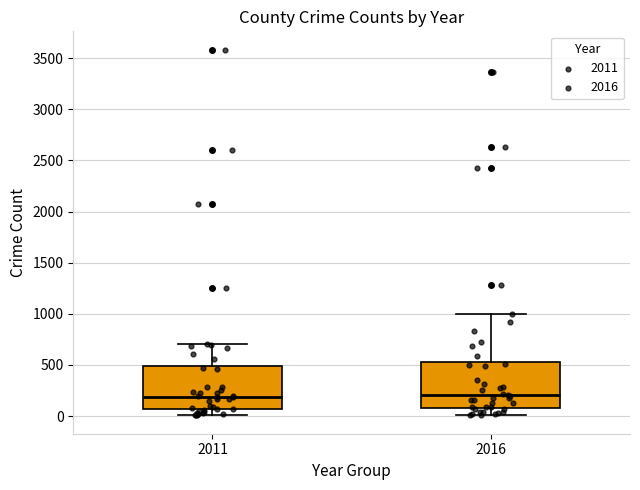

Where does the upper whisker of the box at x = 2011 end on the y-axis? The values are not printed on the chart, so give them approximately, as read against the axis.

700